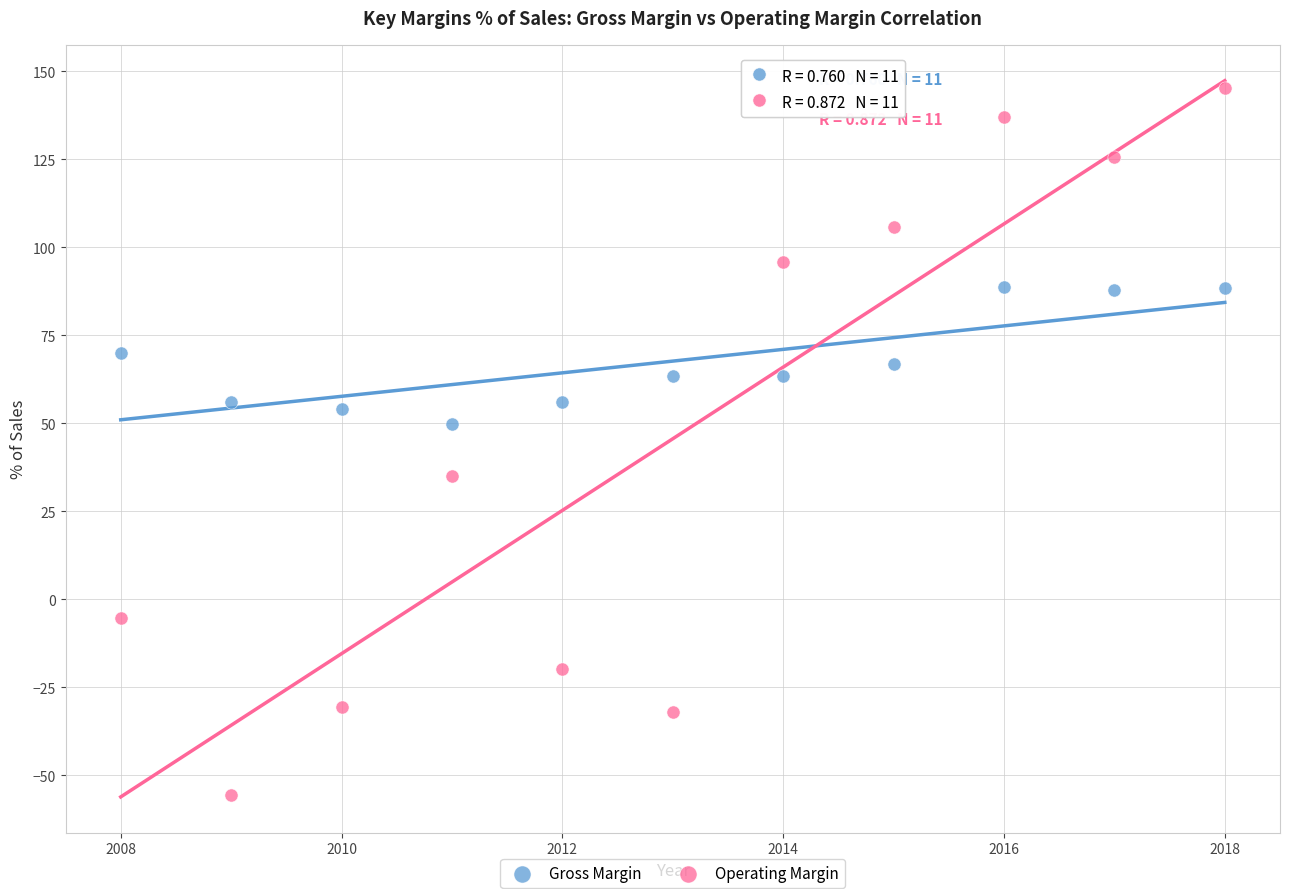

Across all series, what Y value is closest to 44?

49.7